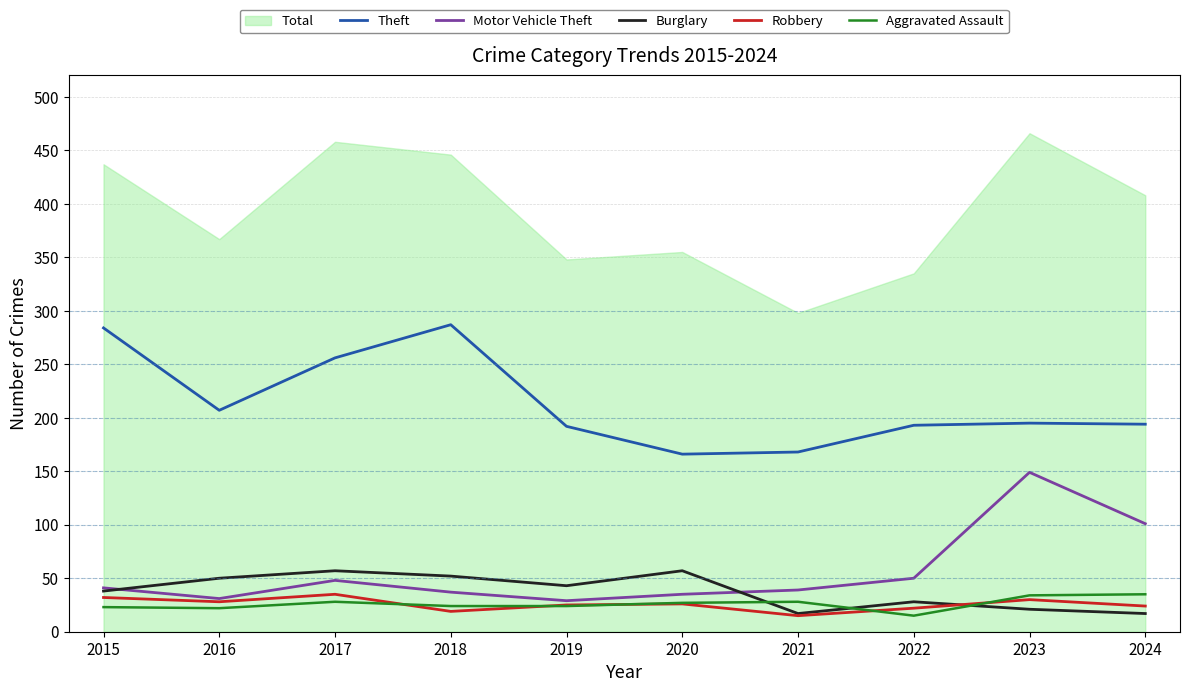

What is the value of the Aggravated Assault point at the 4th from the left?

24